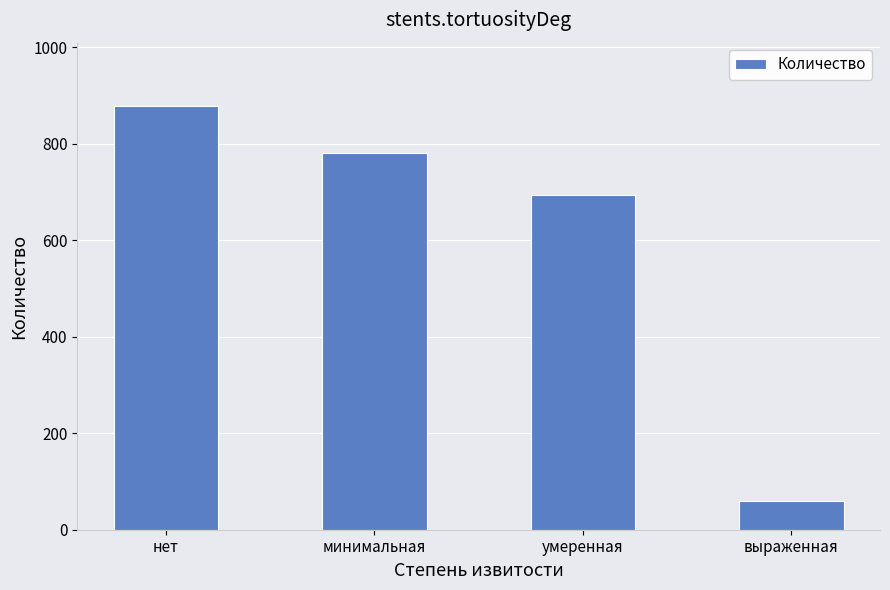

Approximately how many times larger is the value at нет compared to умеренная?

1.3